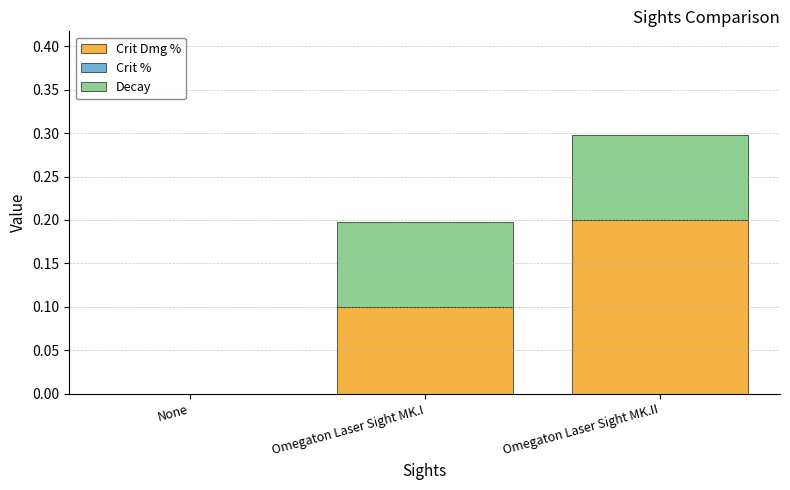

At which category is the sum across all series the highest?

Omegaton Laser Sight MK.II